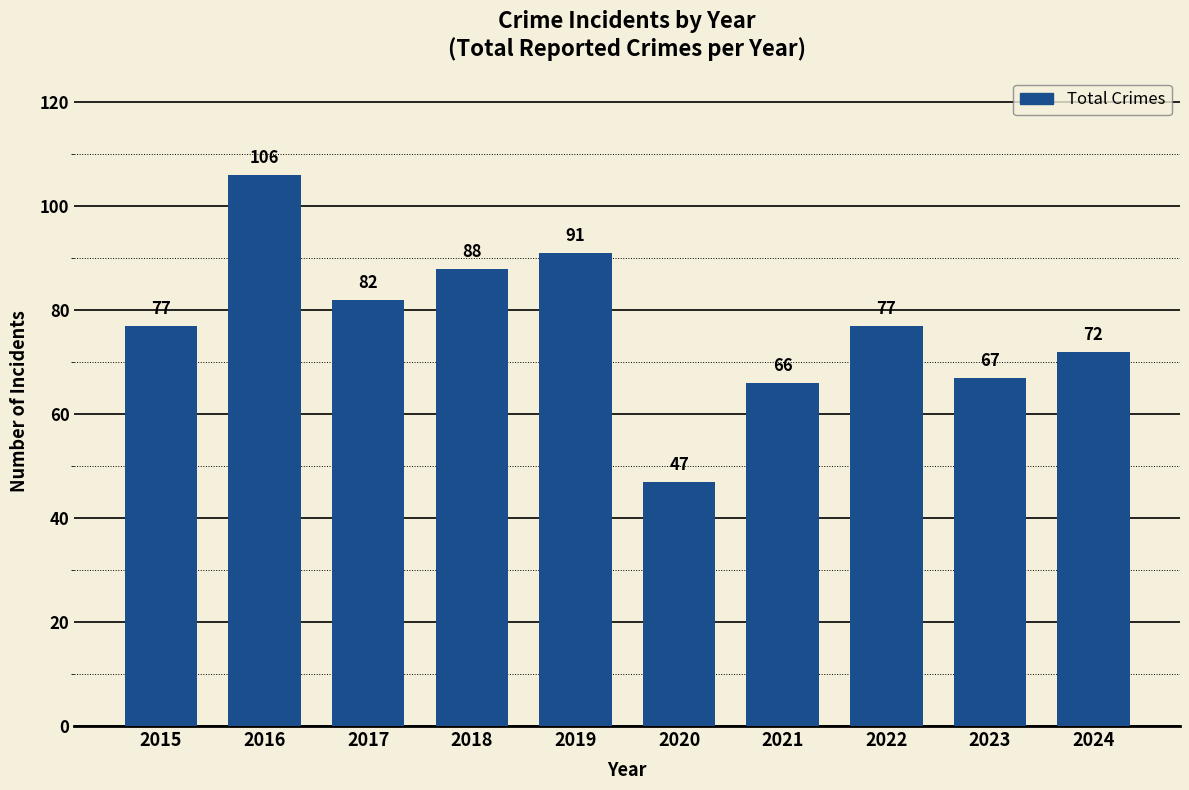

Read the value at 2023, to the nearest 10.

70